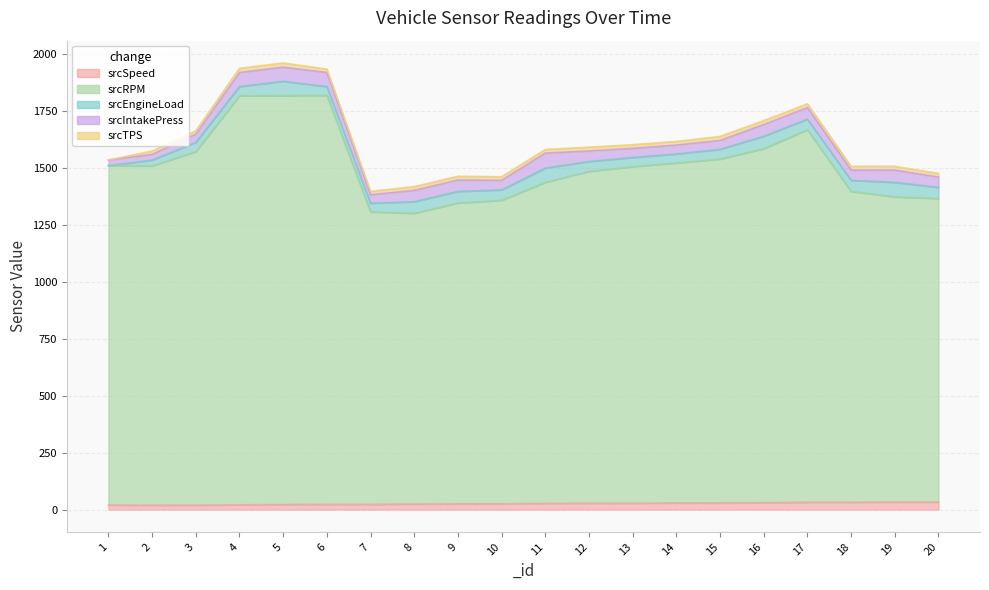

What is the total value across all series at 6?

1935.3